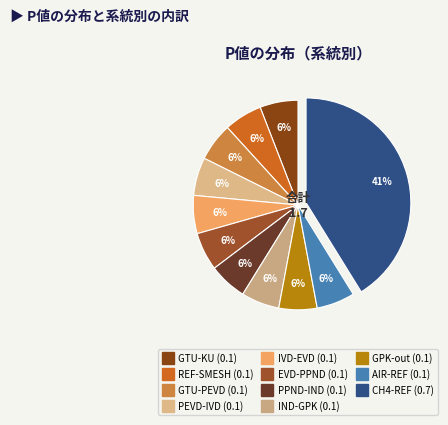

How many segments does this pie chart have?

11